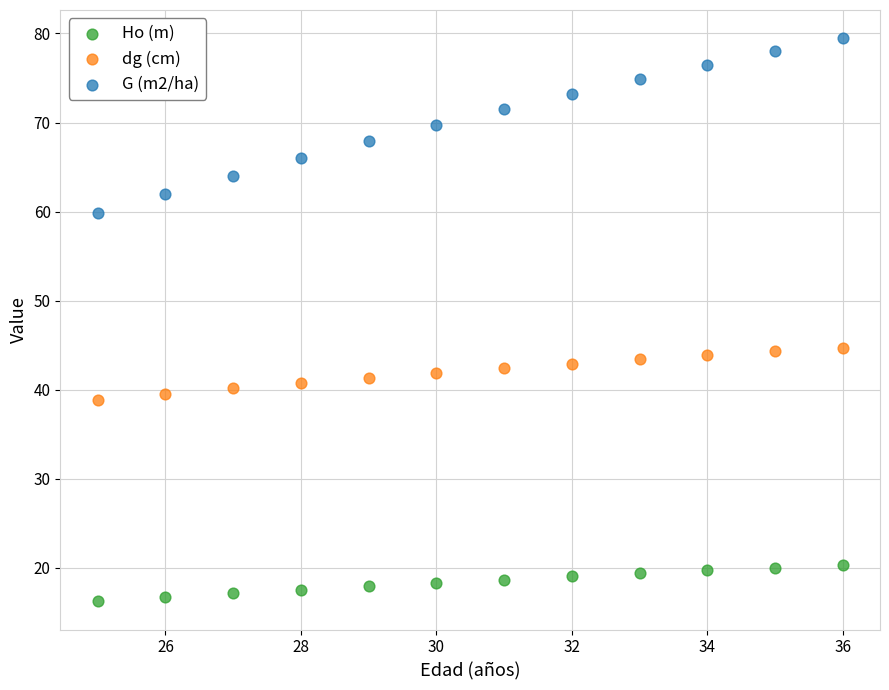

What are all the series names shown in the legend?

Ho (m), dg (cm), G (m2/ha)